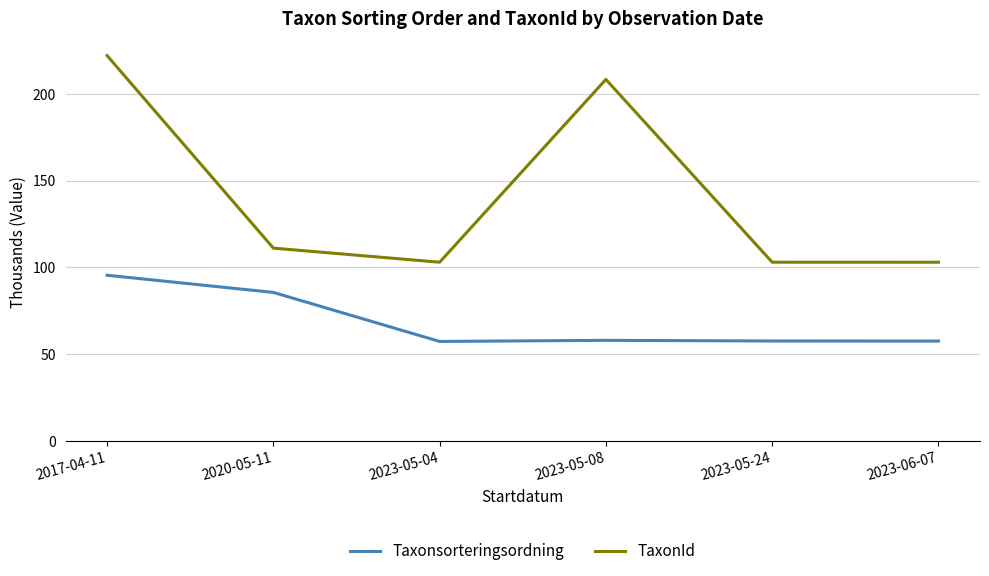

What is the total value across all series at 2020-05-11?

196.8